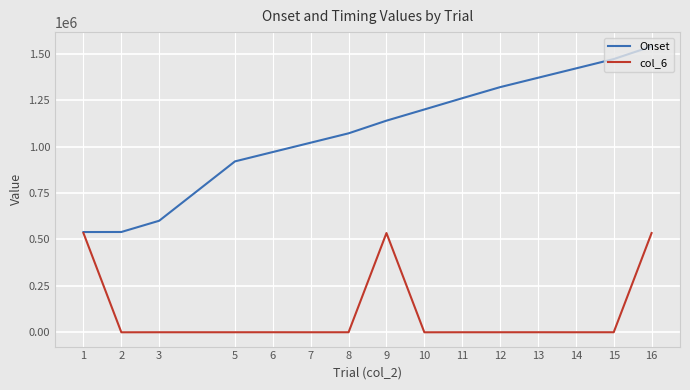

True or false: Onset has a value of 1021367 at 7.

True